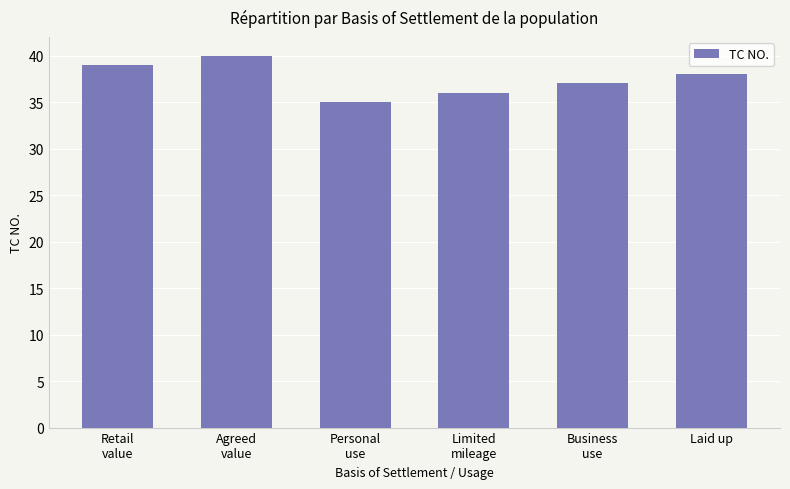

What is the smallest value displayed?

35